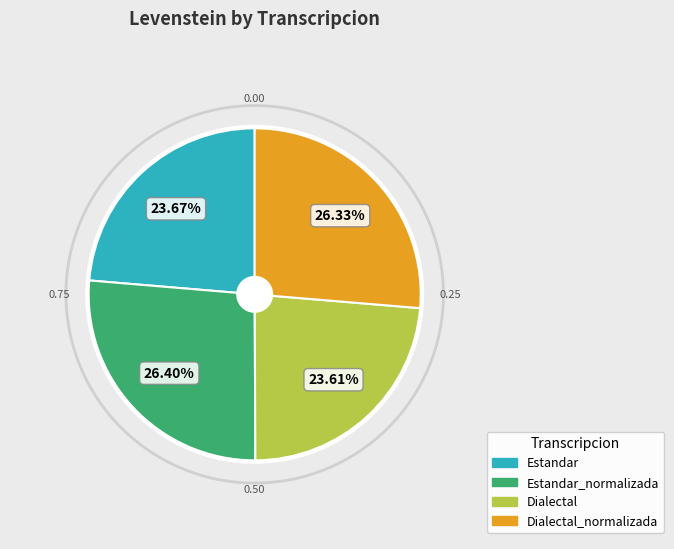

Does Estandar_normalizada represent more than half of the total?

No